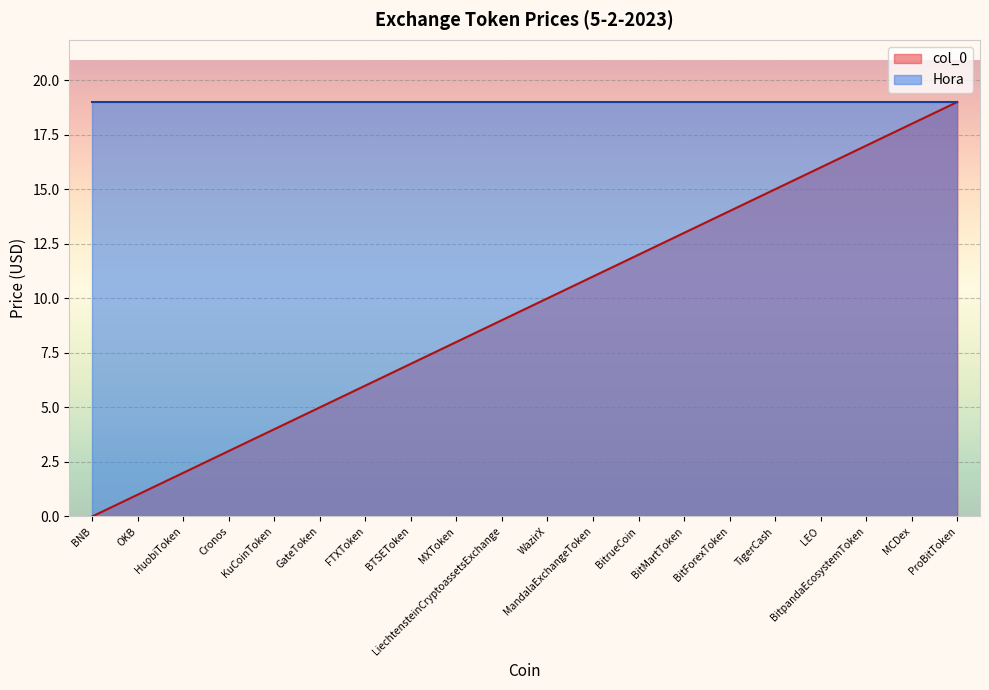

What is the value of the 11th point from the left?

10